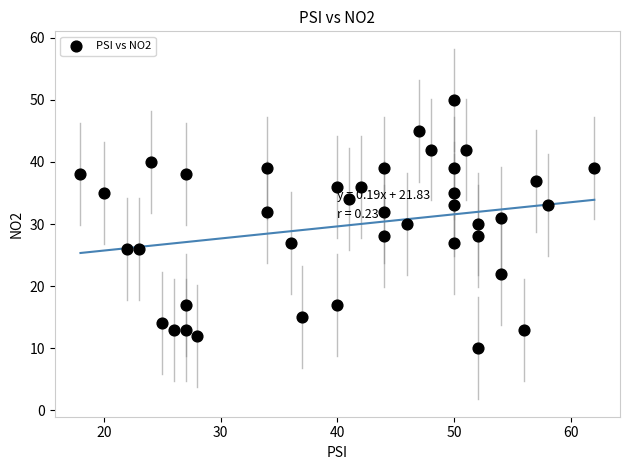

What is the range of X values (max minus min)?

44